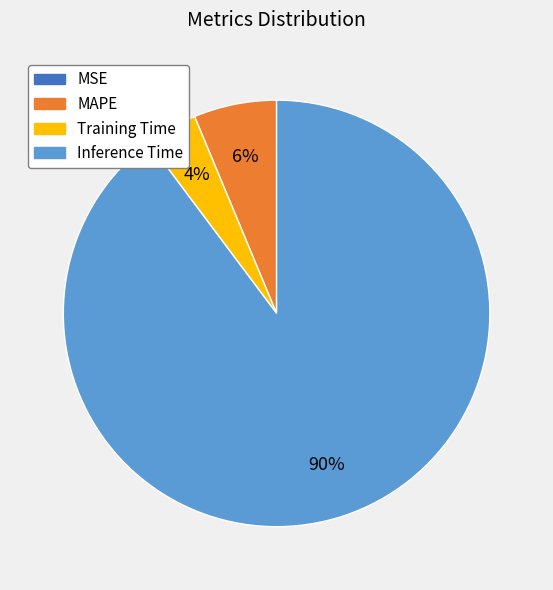

To the nearest percent, what portion does Training Time represent?

4%